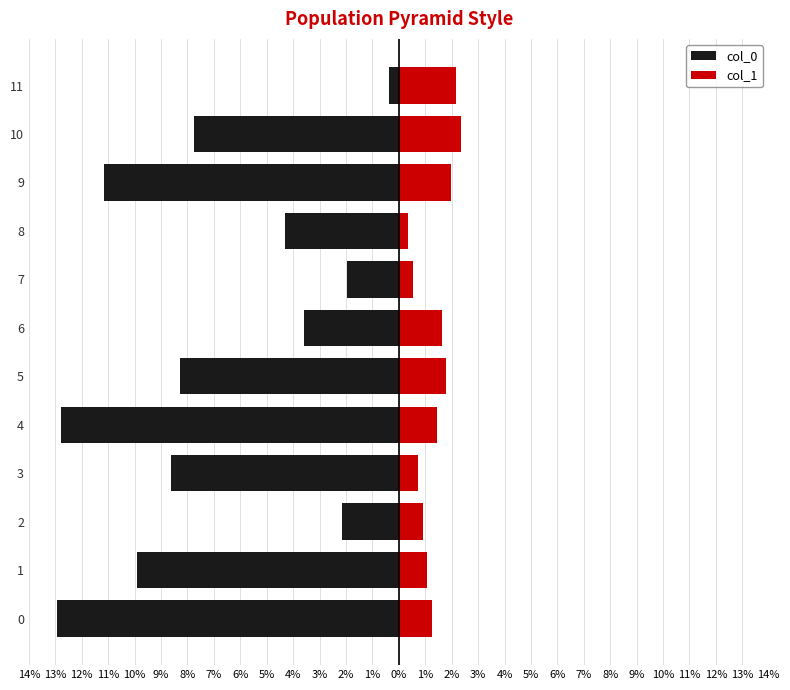

The col_1 series shows 0.5 at 7%. True or false?

True